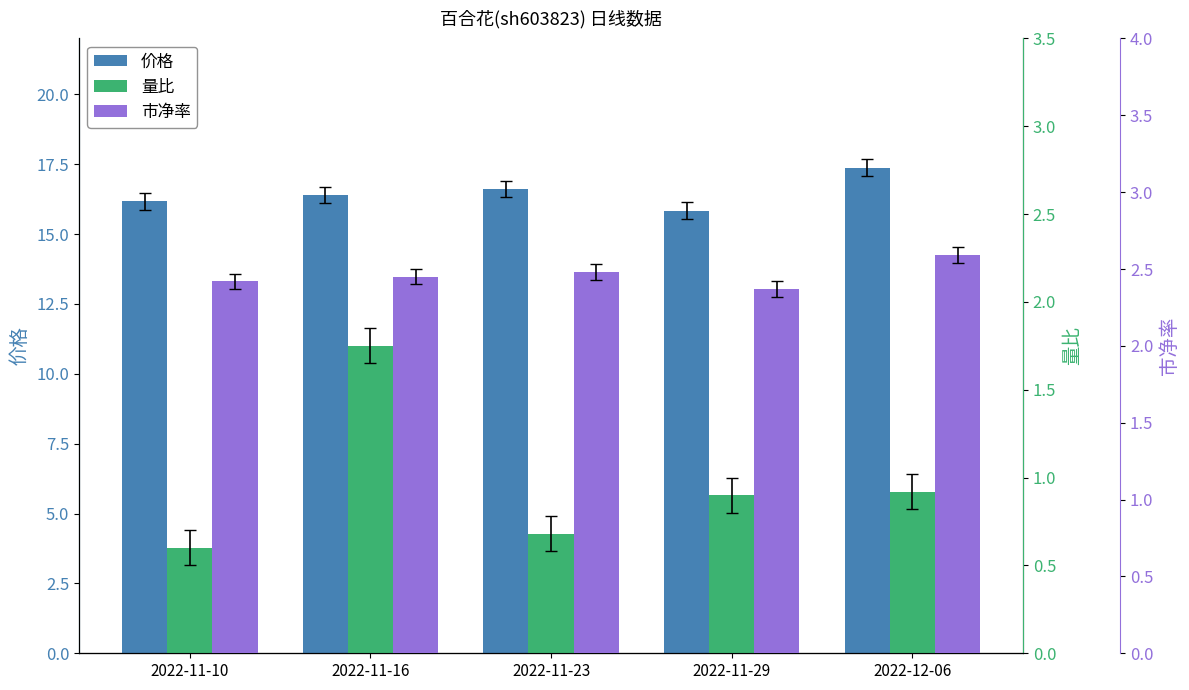

Where does the 价格 series first go above 16?

2022-11-10